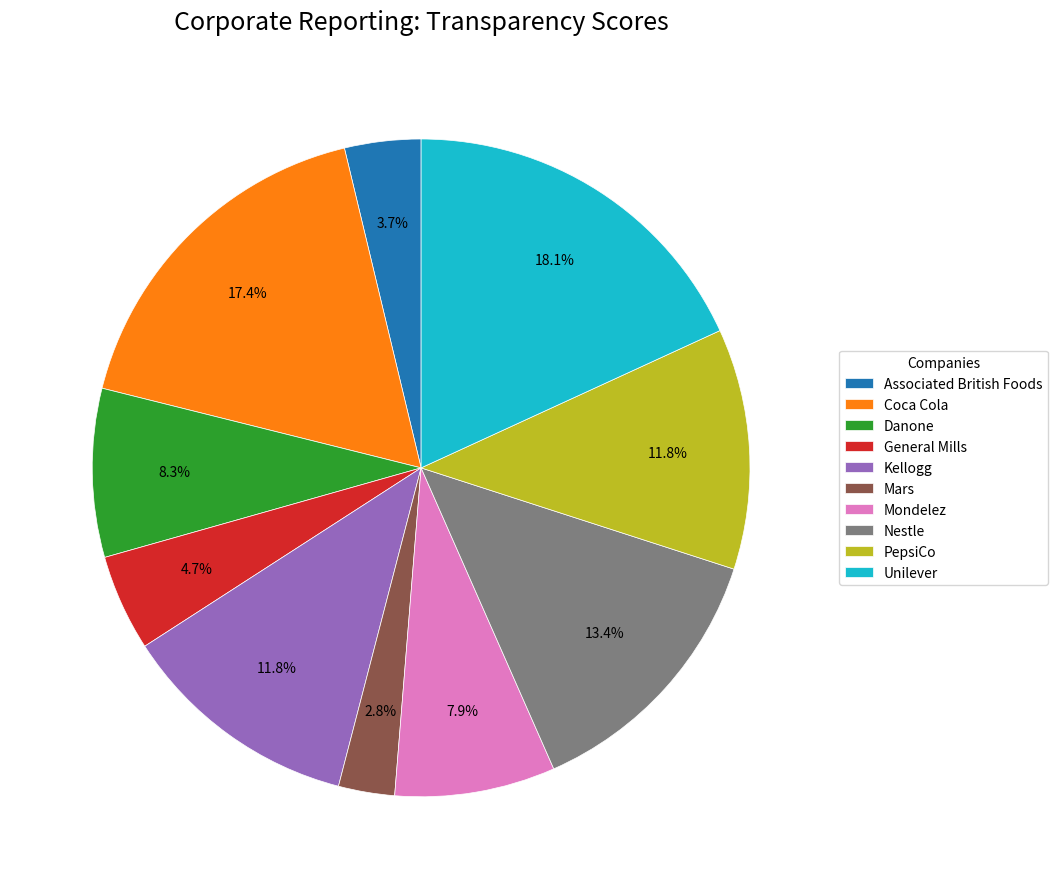

What percentage is the General Mills slice, to the nearest percent?

5%